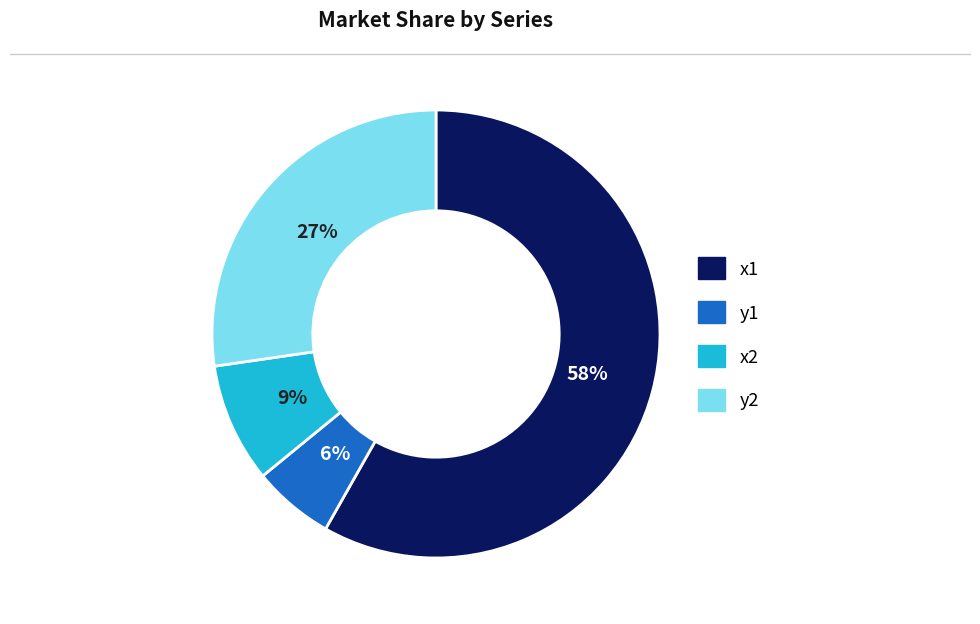

Rank the categories by value from lowest to highest.

y1, x2, y2, x1